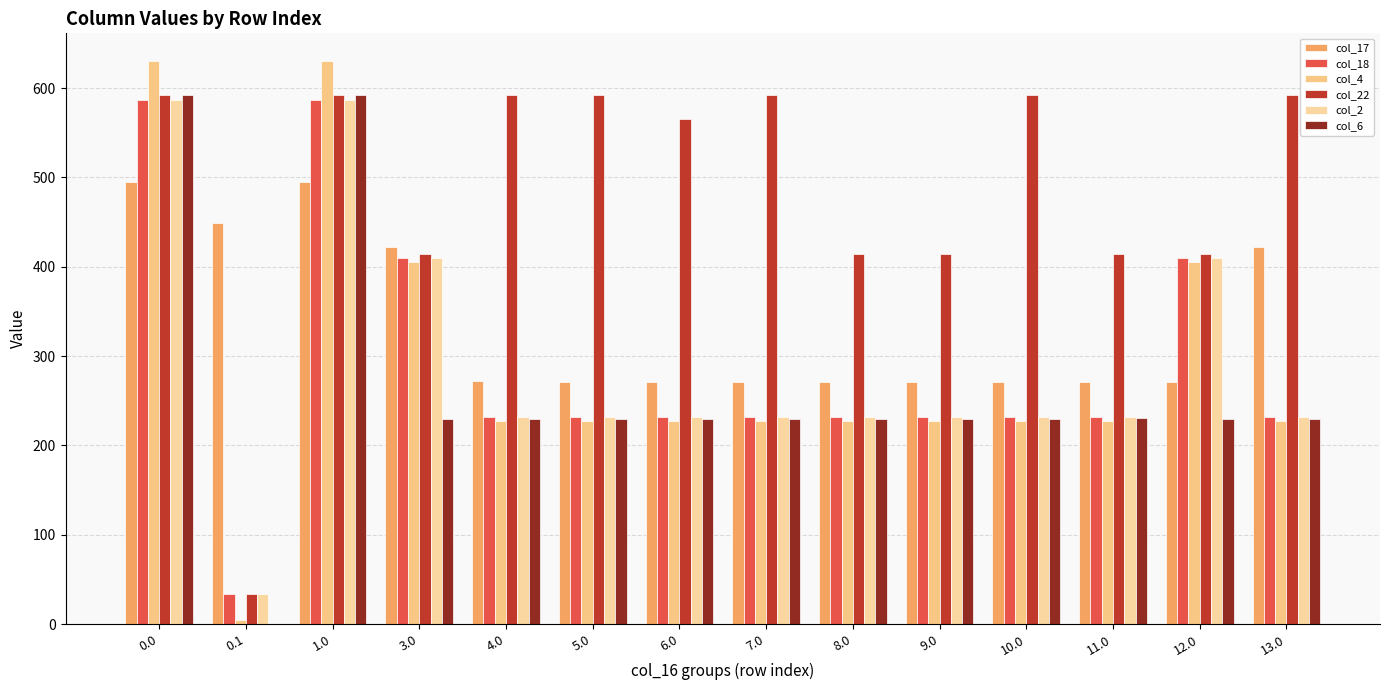

What is the sum of the col_4 values at 10.0 and 3.0?

631.8